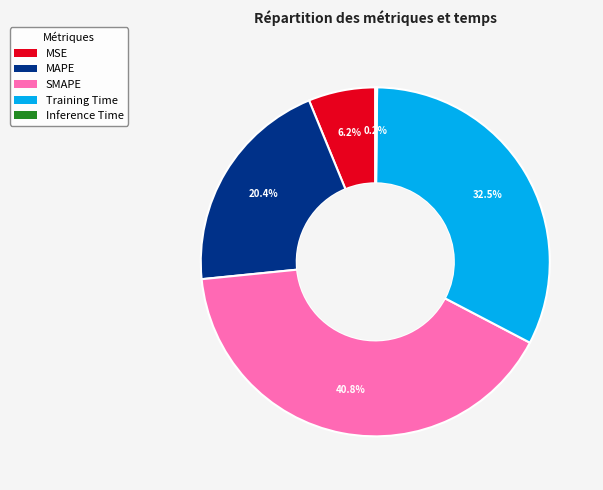

Which has a higher value, SMAPE or Training Time?

SMAPE